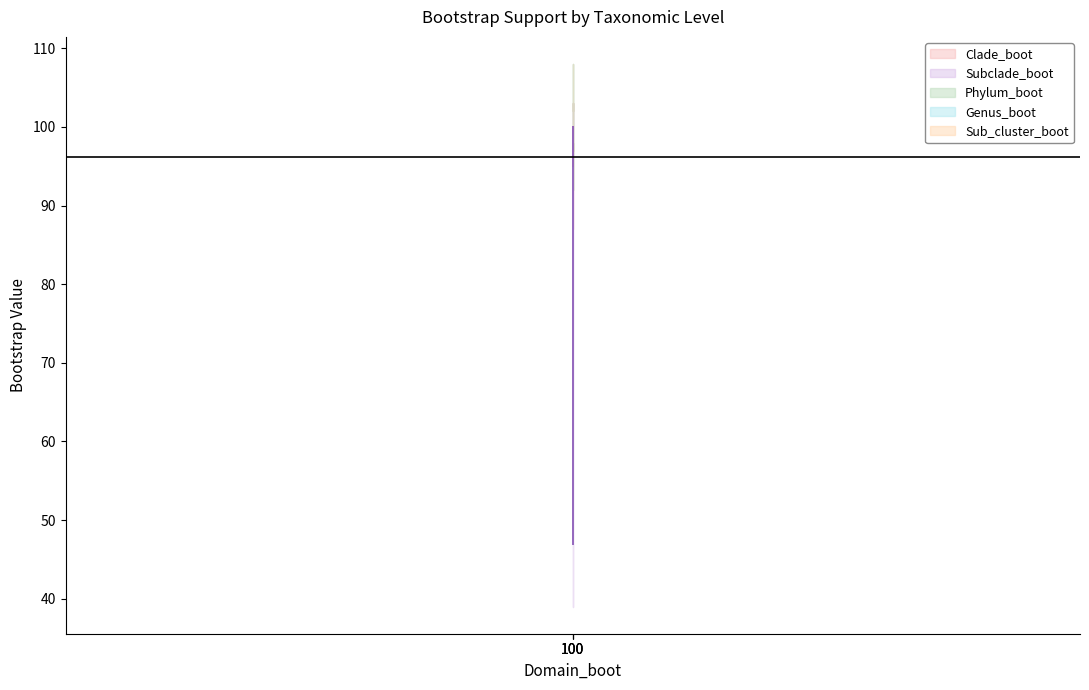

Where is Genus_boot nearest to the value 100?

100